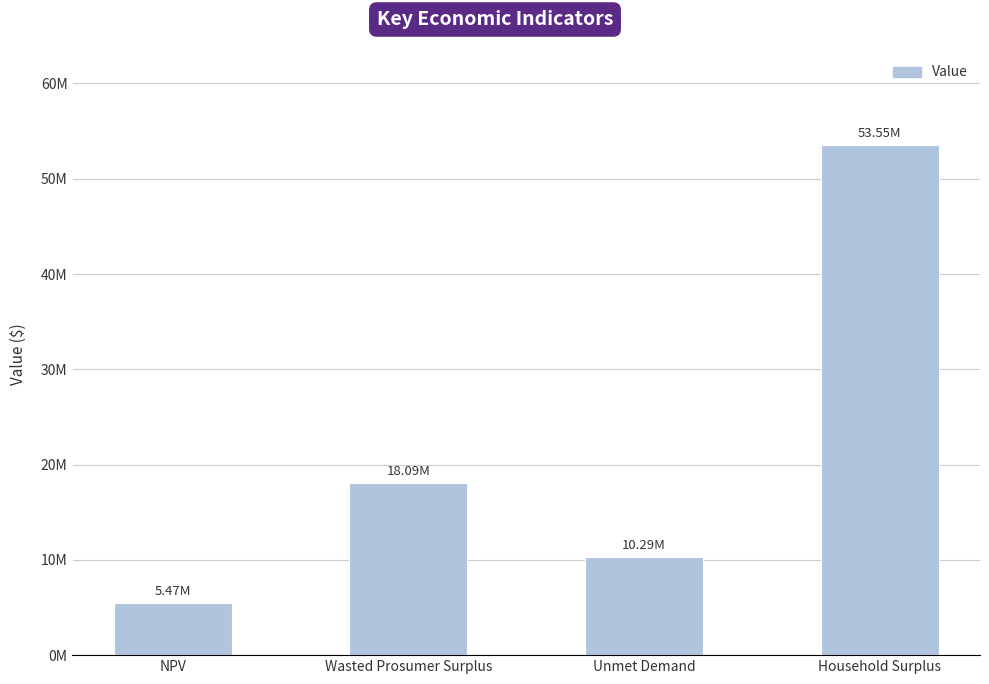

Does the chart contain any negative values?

No